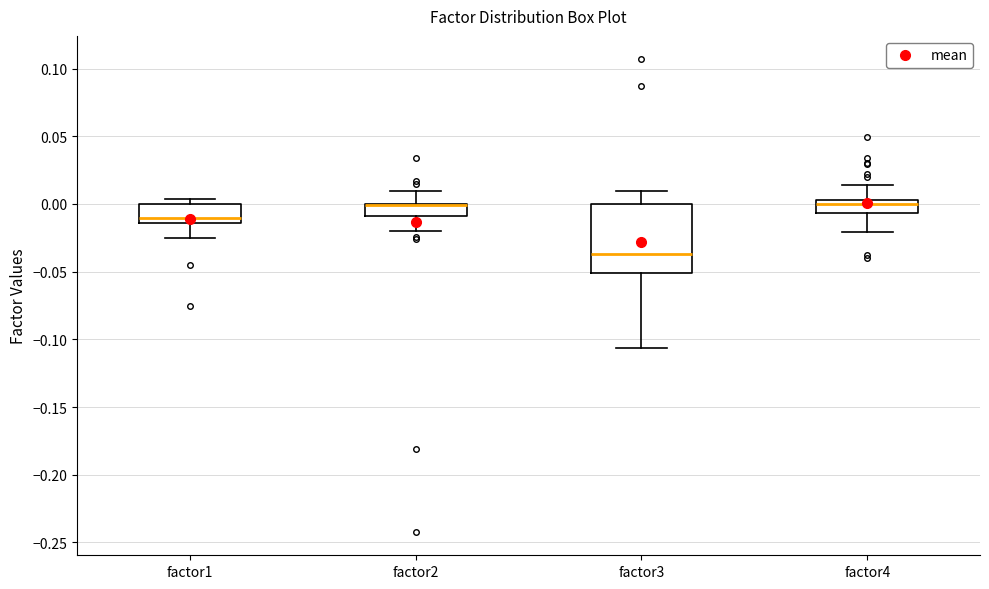

Where is the lower edge of the box for factor4 on the y-axis? The values are not printed on the chart, so give them approximately, as read against the axis.

-0.005